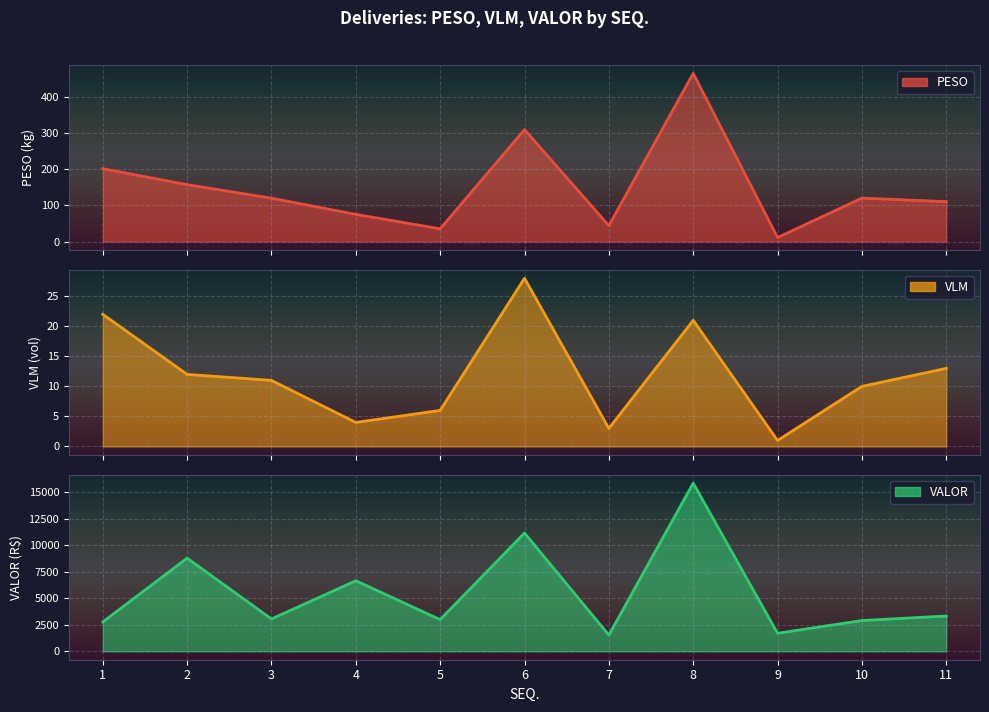

What is the value of the PESO point at the 4th from the left?

75.3